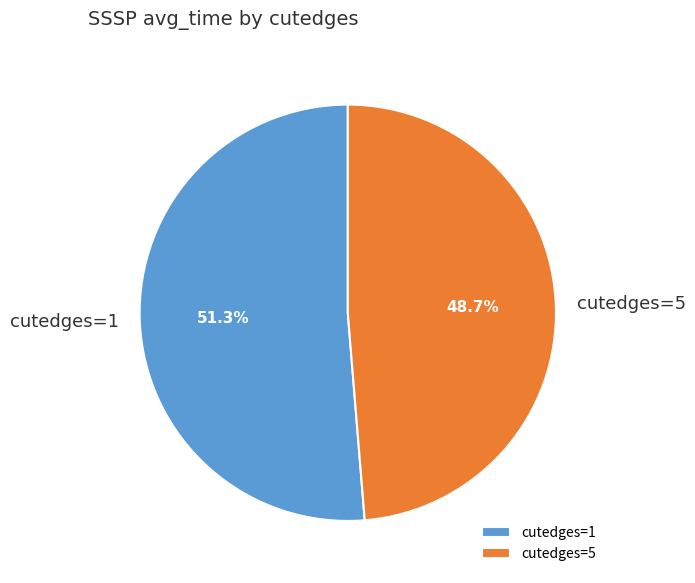

What is the smallest slice in the pie chart?

cutedges=5